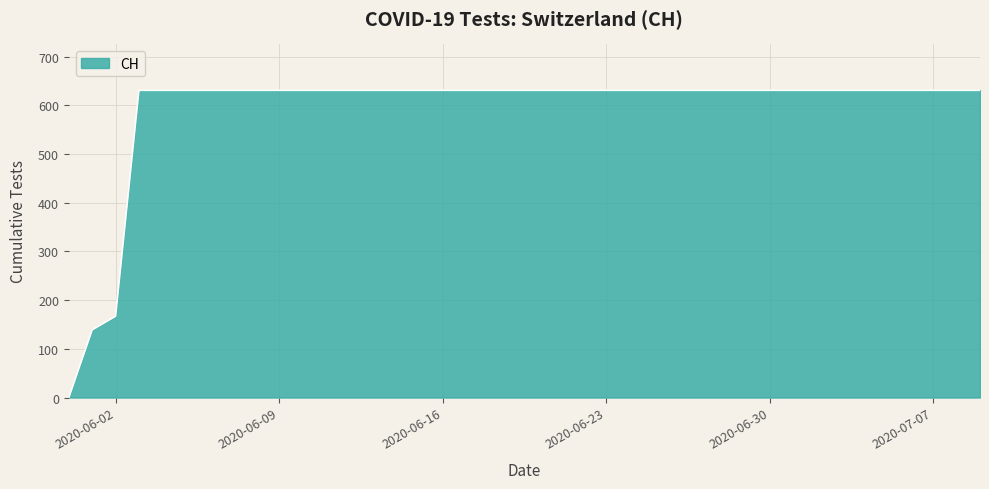

What is the greatest value displayed?

631